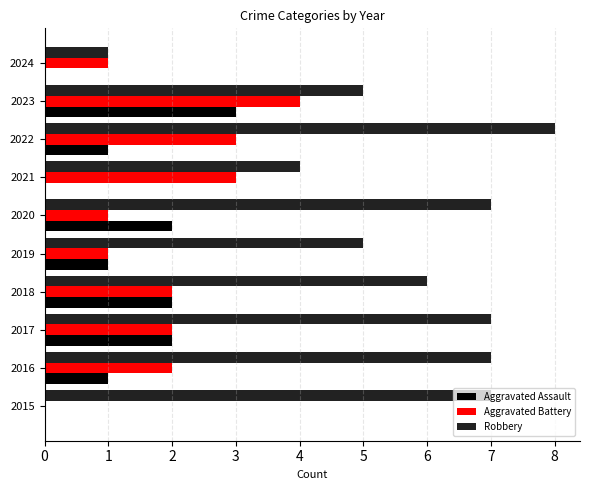

Which series has the largest total across all categories?

Robbery